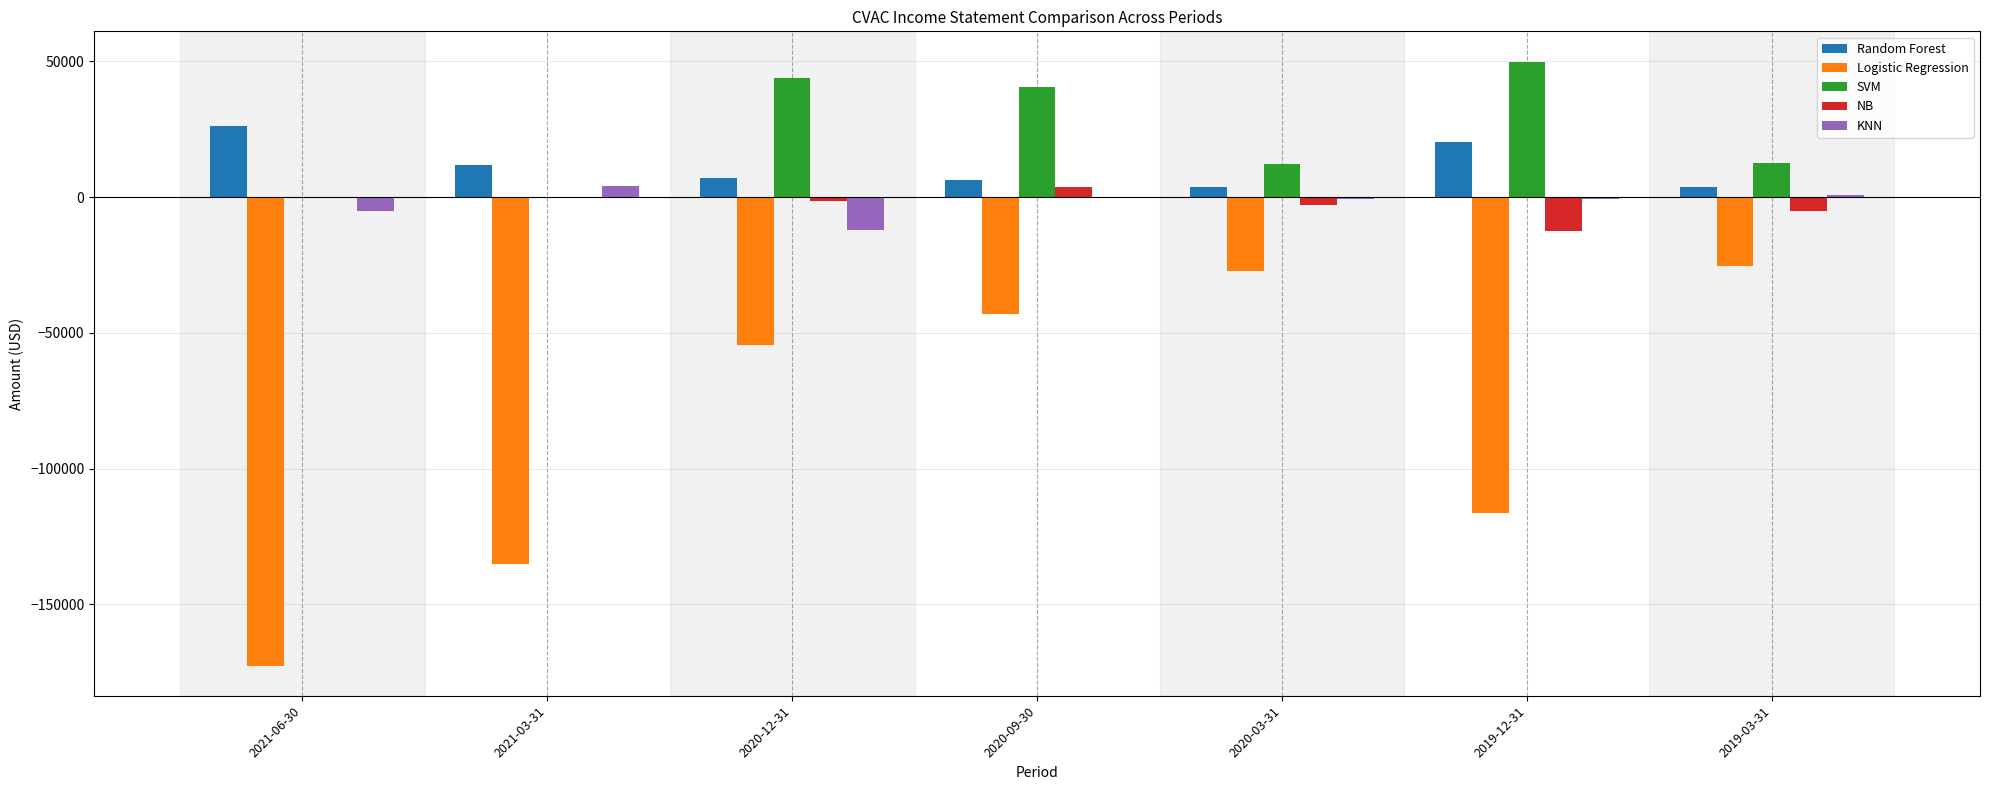

What is the average value of the Logistic Regression series?

-81957